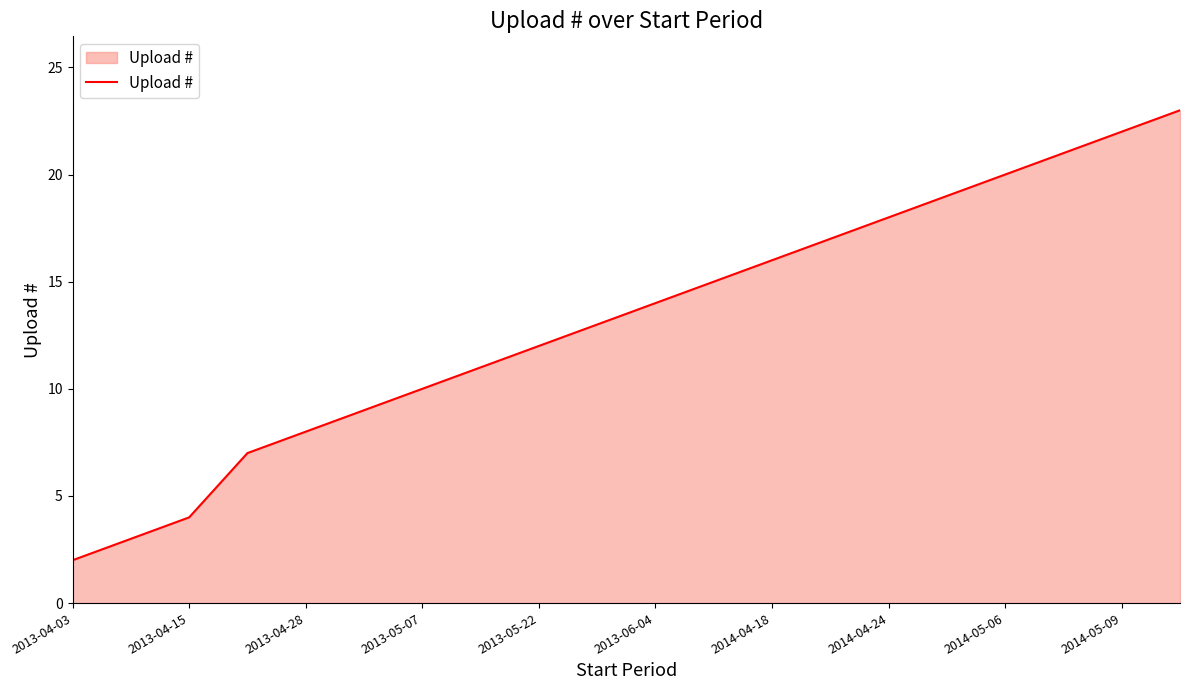

Does the chart display data point markers on the line(s)?

No